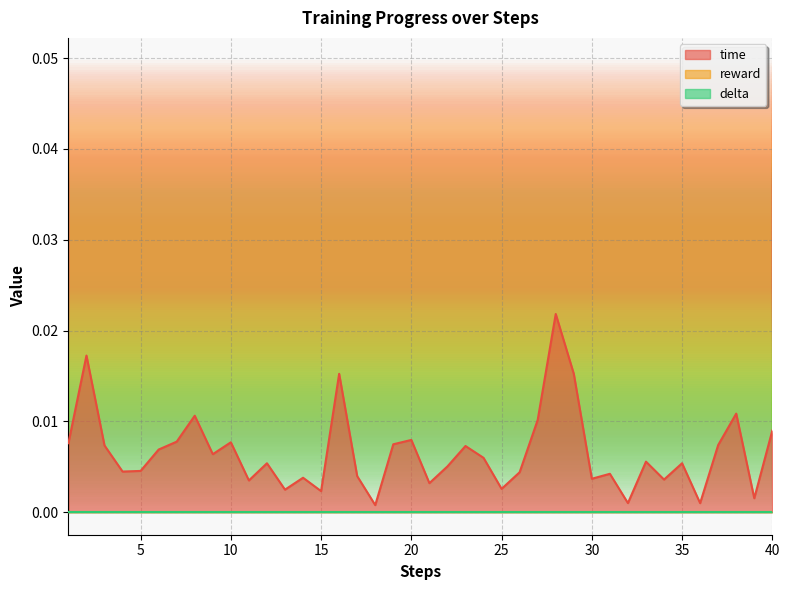

Count the number of data series in this chart.

3